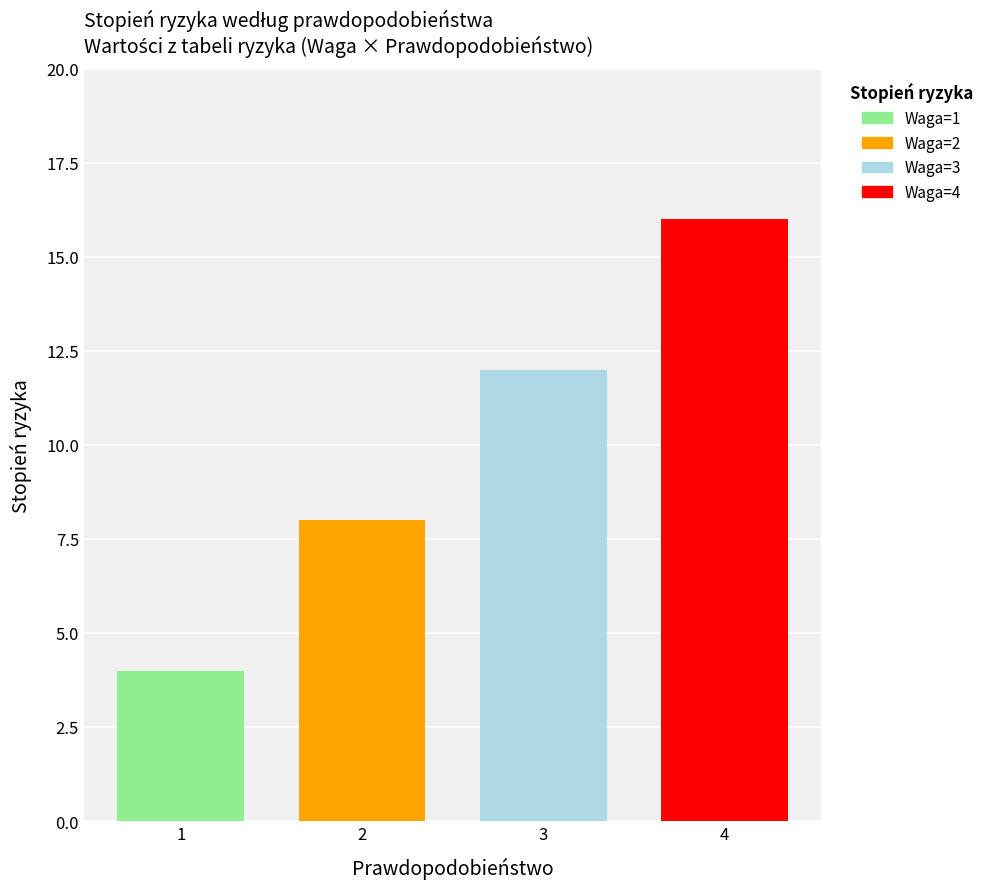

What is the smallest value displayed?

4